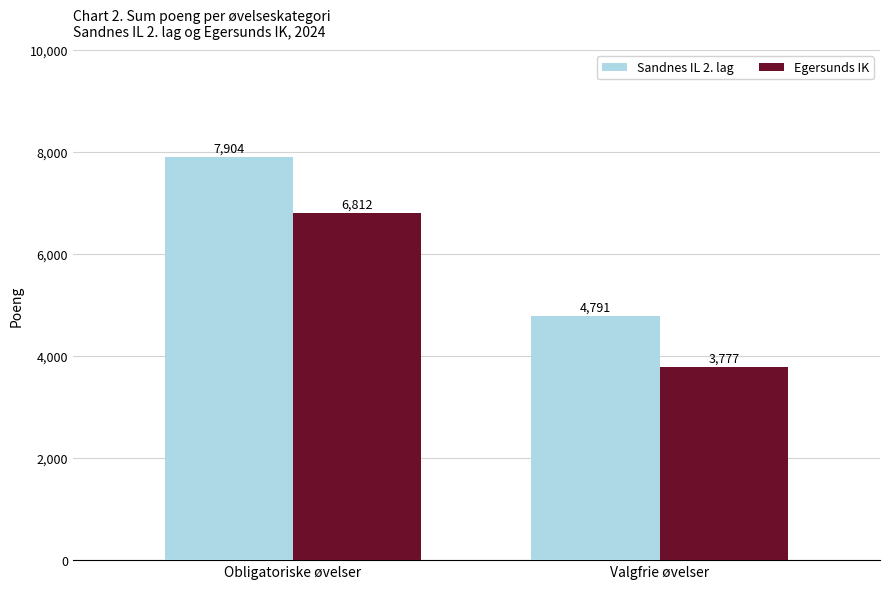

Count the number of categories in the chart.

2